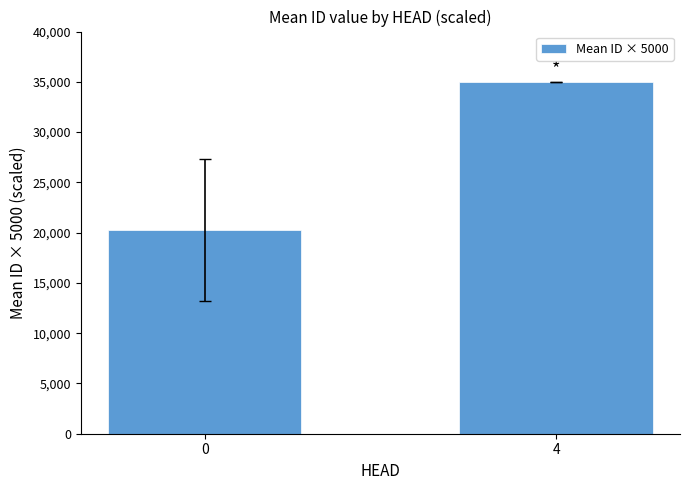

Count the number of categories in the chart.

2